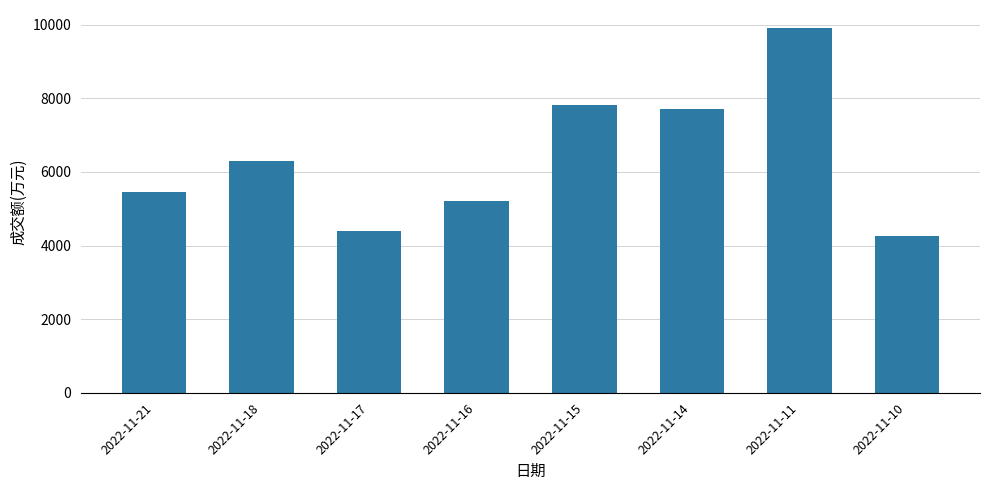

List the labels in order of value, largest first.

2022-11-11, 2022-11-15, 2022-11-14, 2022-11-18, 2022-11-21, 2022-11-16, 2022-11-17, 2022-11-10